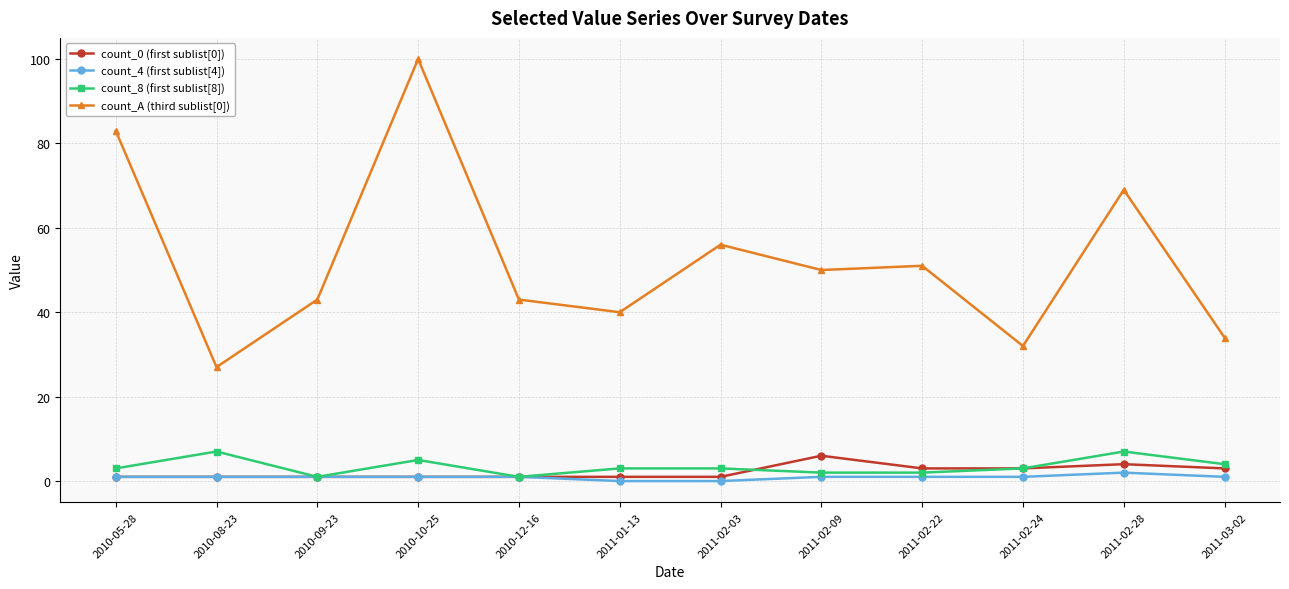

True or false: count_A (third sublist[0]) has more than 2 points higher than both neighbors.

True